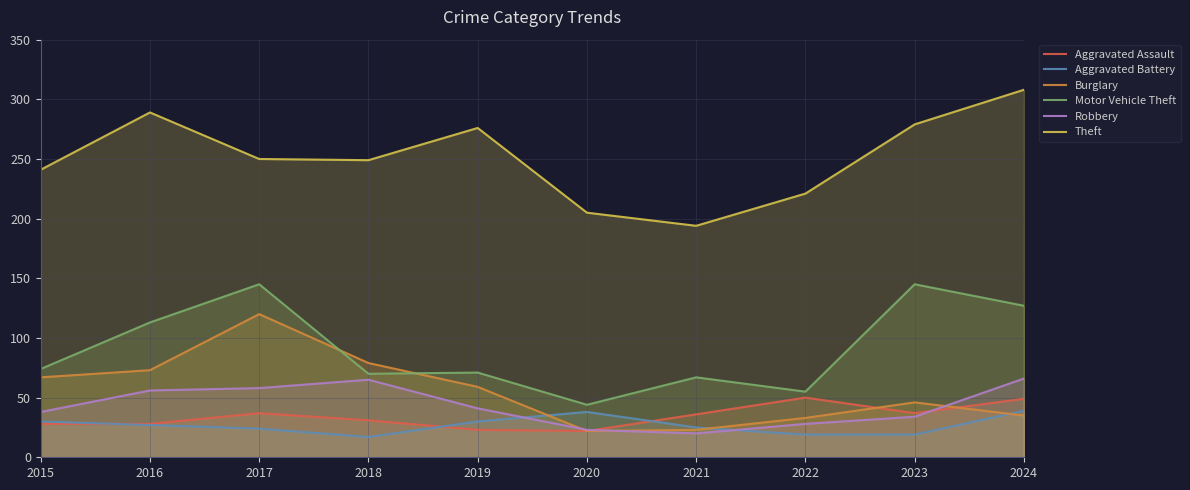

What is the value of the Aggravated Battery point at the 3rd from the left?

24